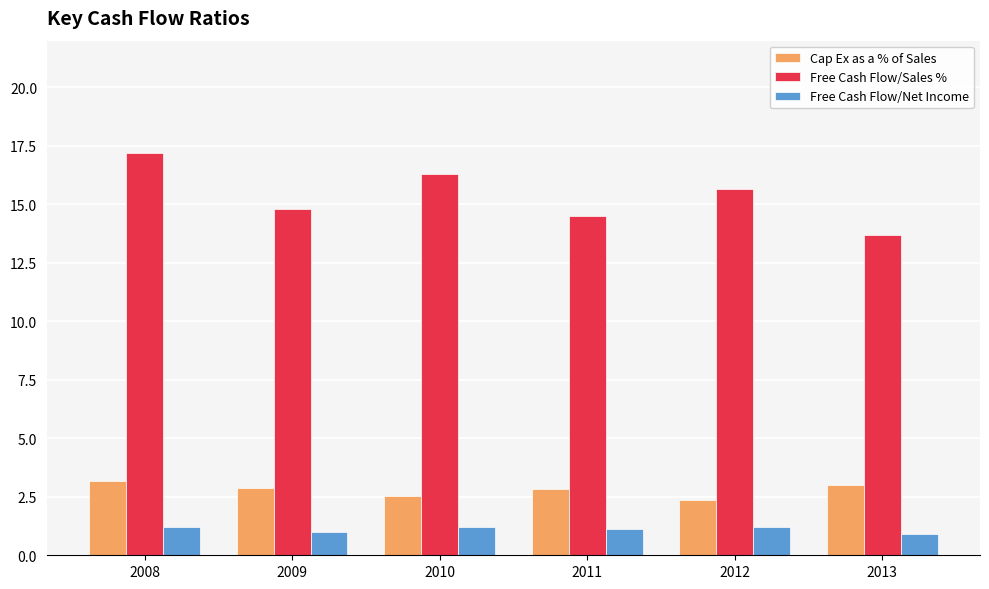

Read the Free Cash Flow/Sales % value at 2010.

16.3